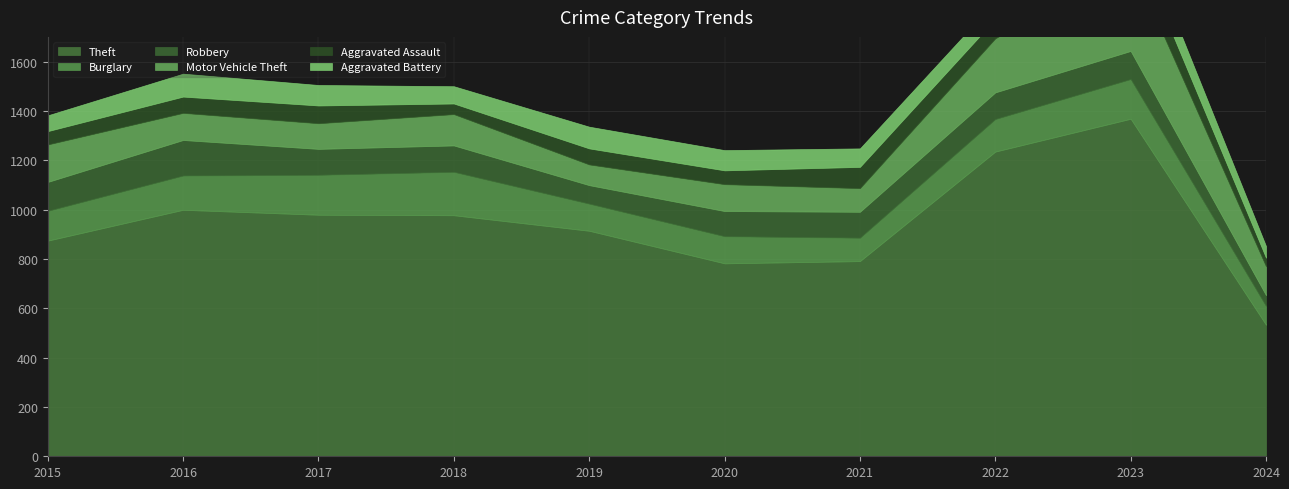

What is the value of the Motor Vehicle Theft point at the 3rd from the left?

104